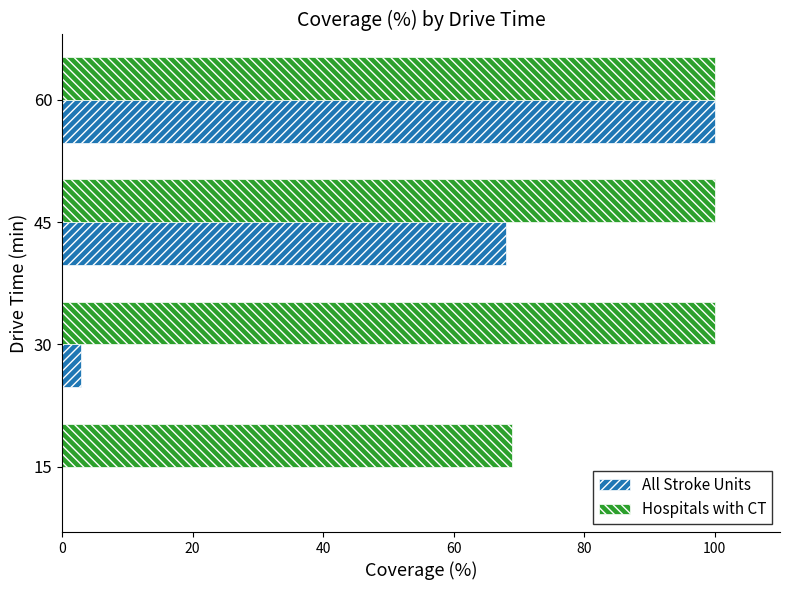

What is the sum of the Hospitals with CT values at 45 and 15?

169.0